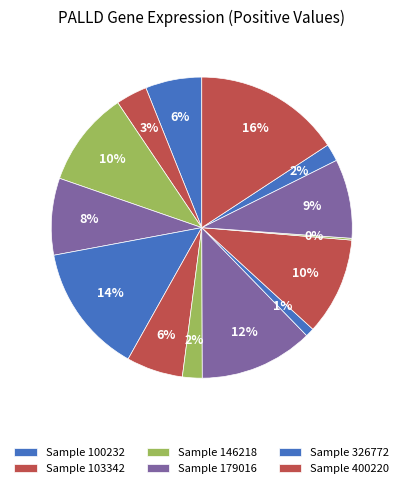

To the nearest percent, what is the average slice percentage?

7%